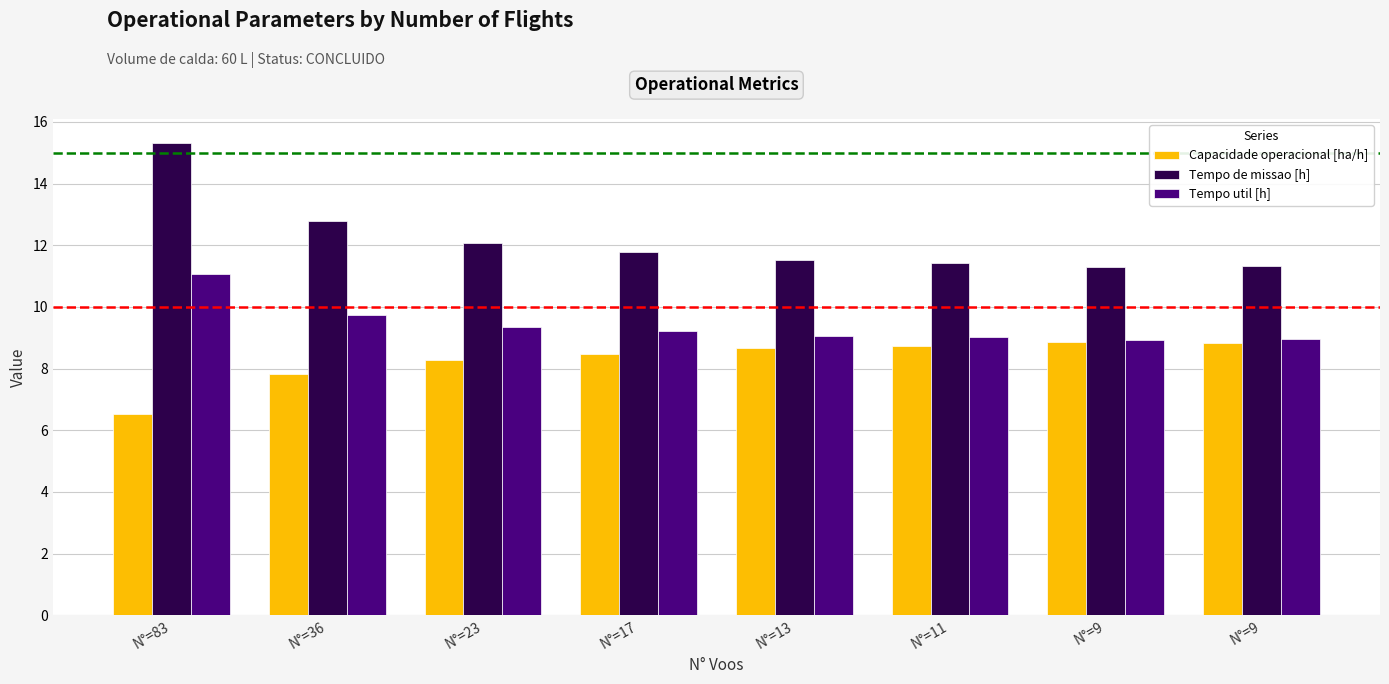

True or false: Tempo util [h] has a value of 8.9 at N°=9.

True